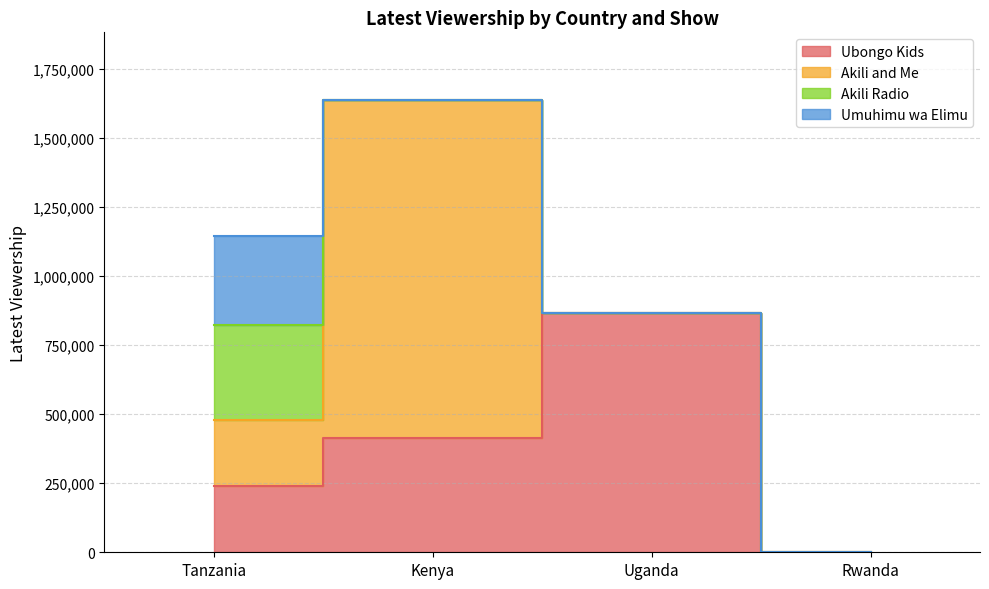

Which series ends up on top after the final intersection of Akili and Me and Ubongo Kids?

Ubongo Kids